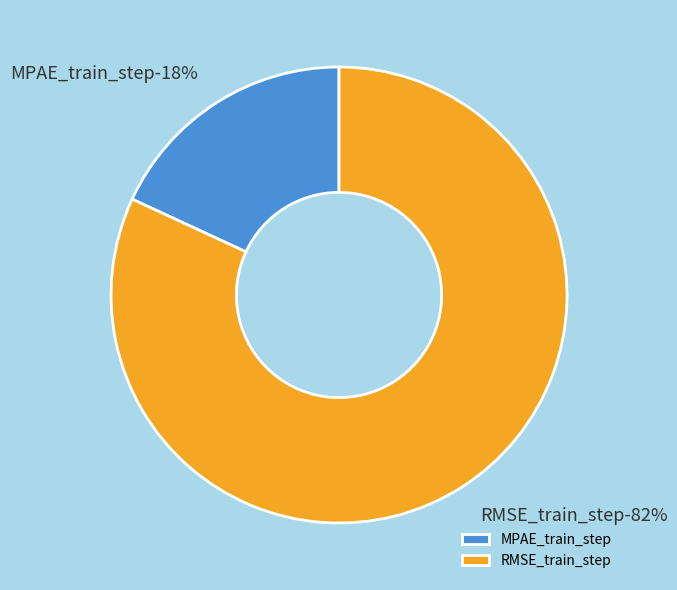

What percentage do RMSE_train_step and MPAE_train_step together represent?

100.0%